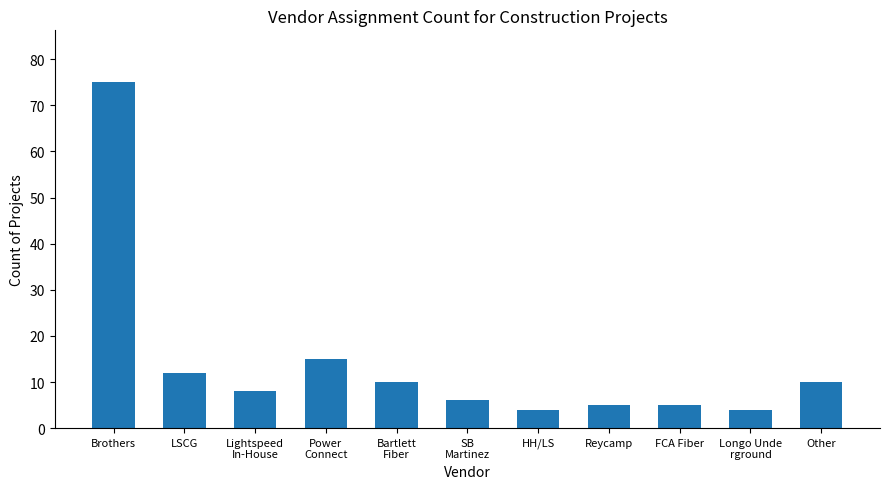

What is the difference between the maximum and minimum values?

71